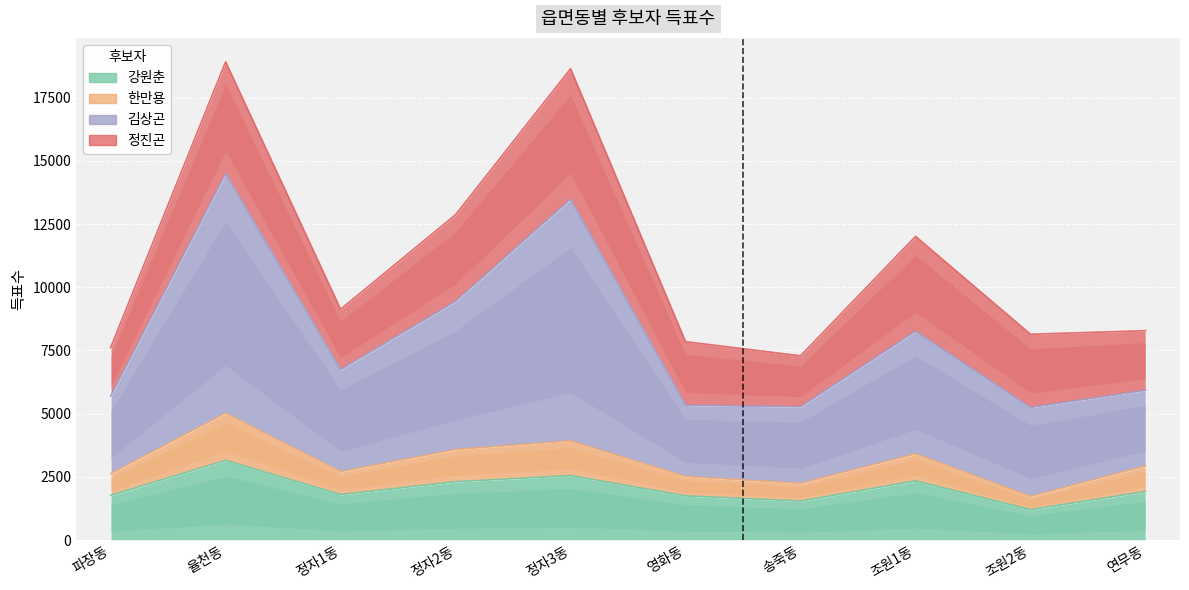

At which category does the chart reach its minimum across all series?

조원2동